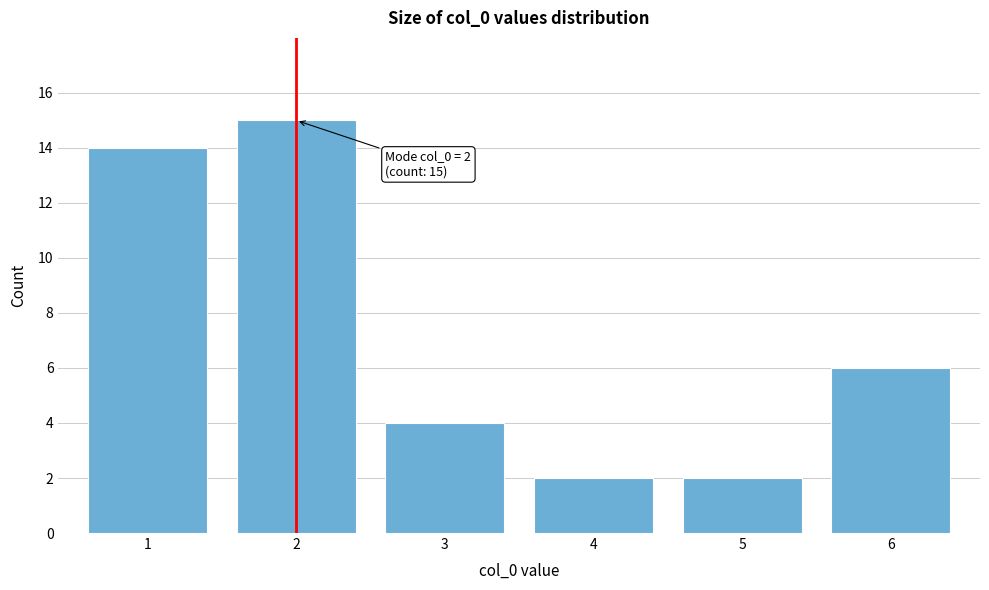

Reading left to right, transcribe all the data shown in this chart.

14	15	4	2	2	6